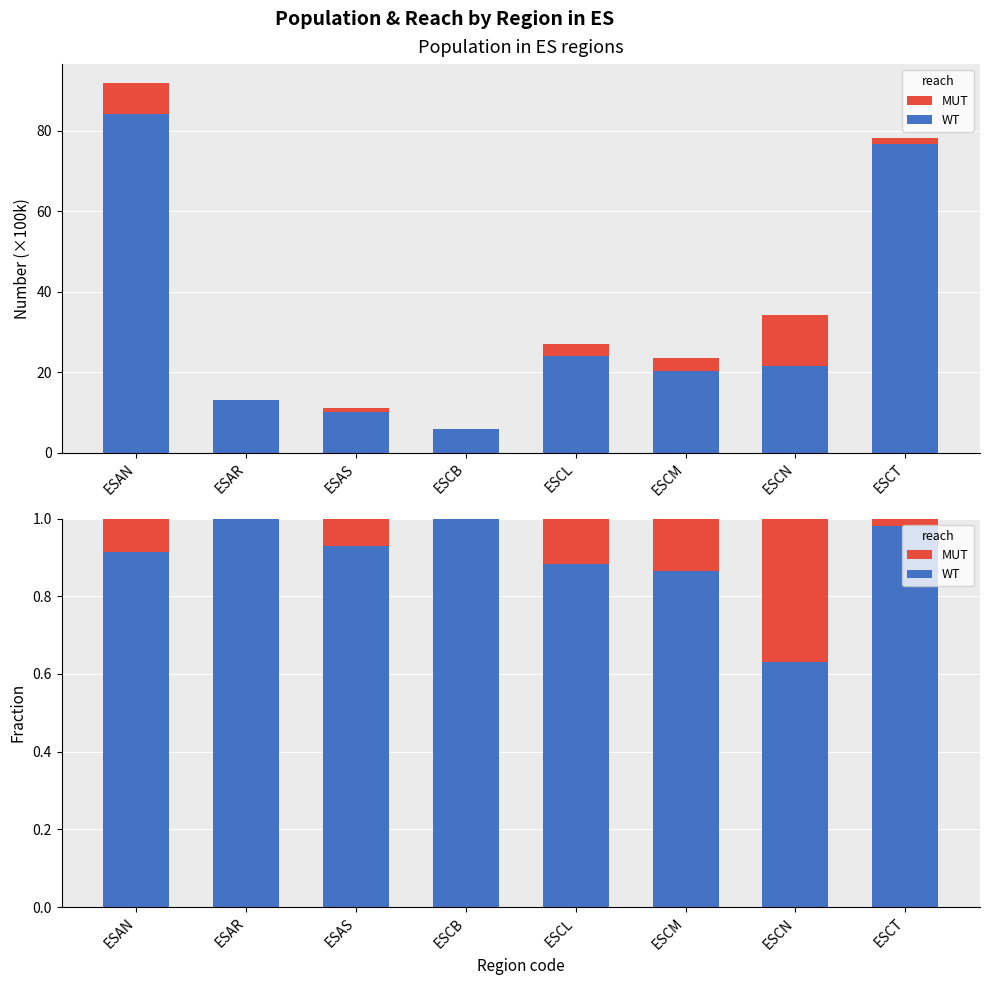

How many groups of bars are there?

8